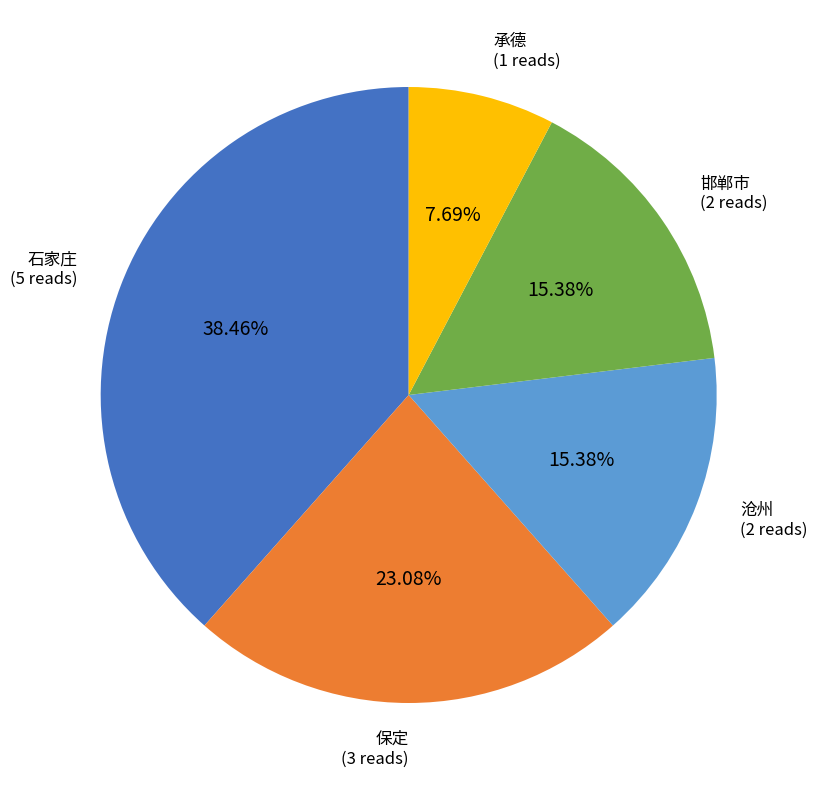

Is there a majority slice in this chart?

No